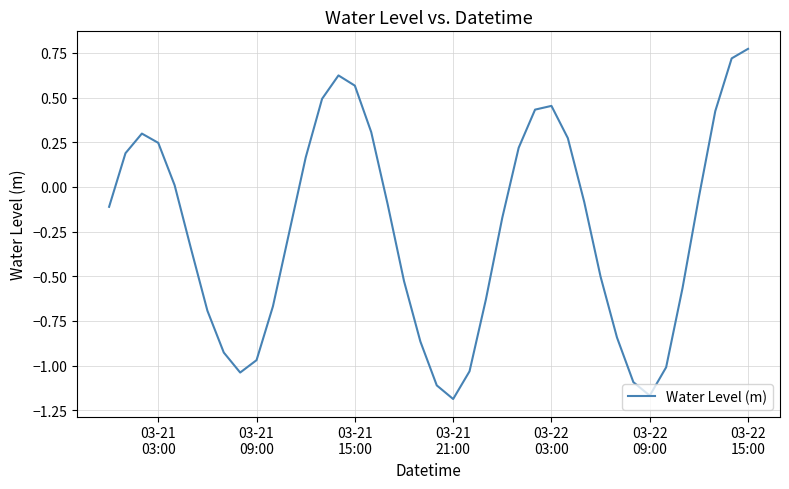

How many lines are shown in the chart?

1